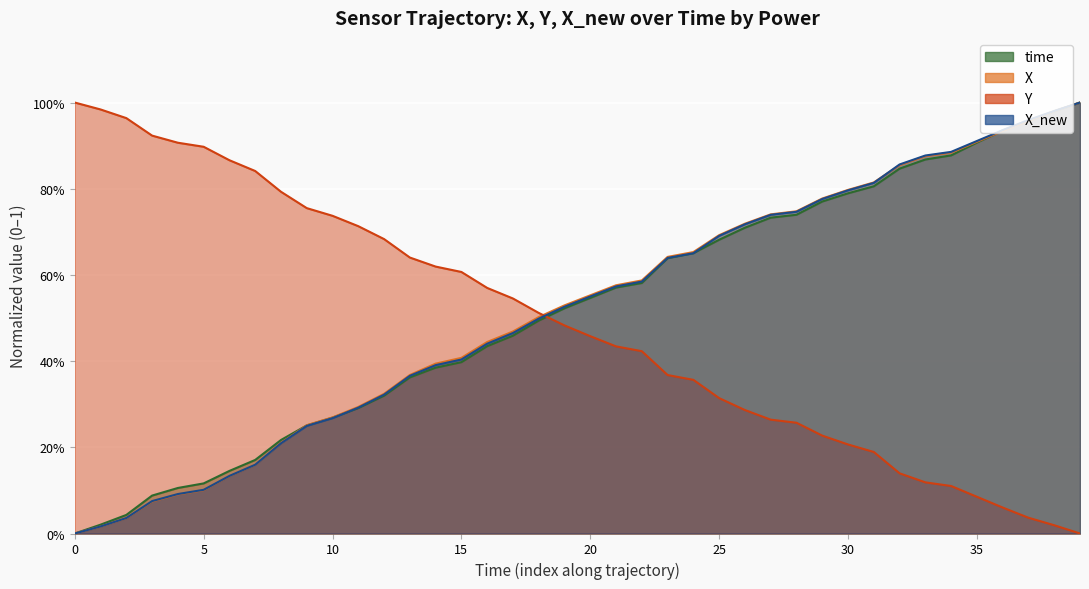

What are all the series names shown in the legend?

time, X, Y, X_new